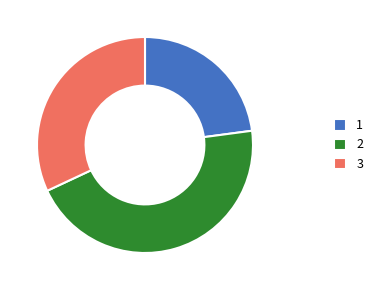

Which category has the biggest portion of the pie?

2